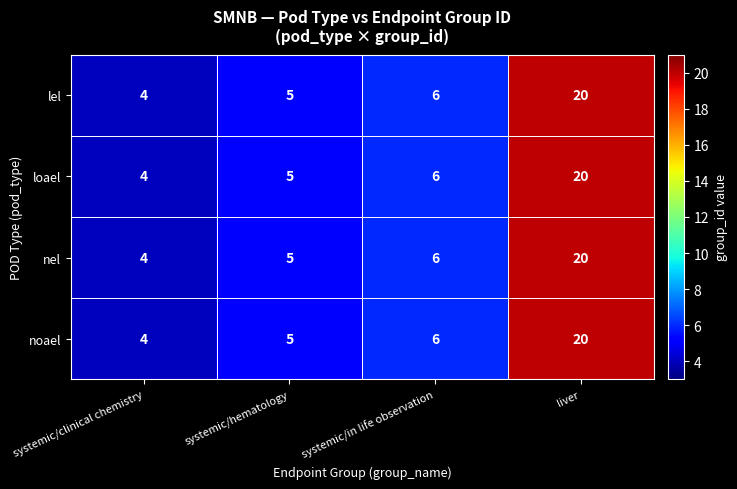

What is the greatest value displayed?

20